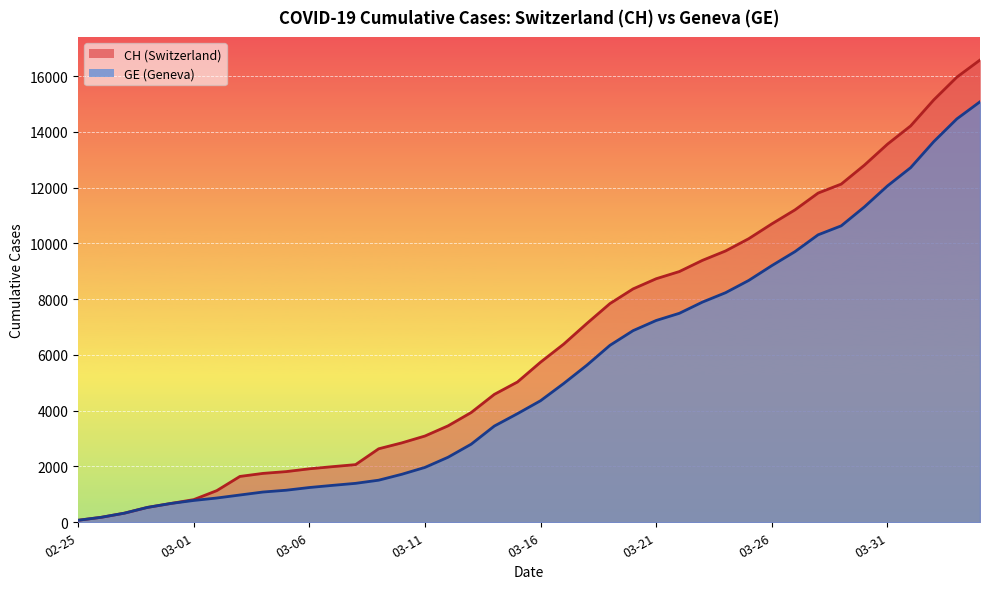

What is the spread (max minus min) of values at 2020-03-03?

666